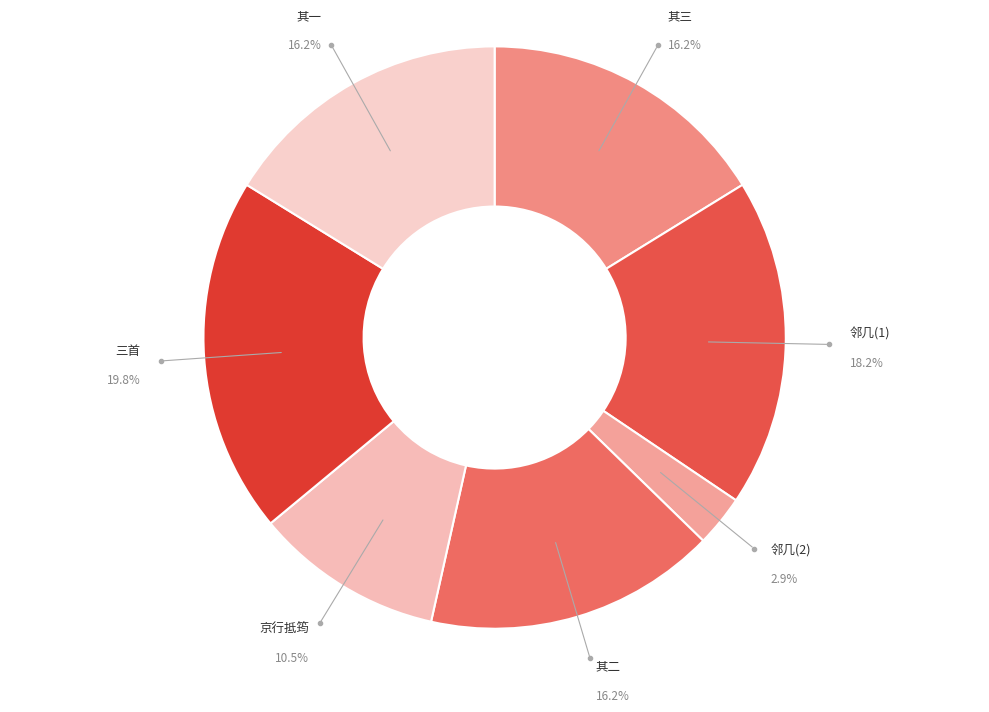

Count the number of slices in the pie.

7